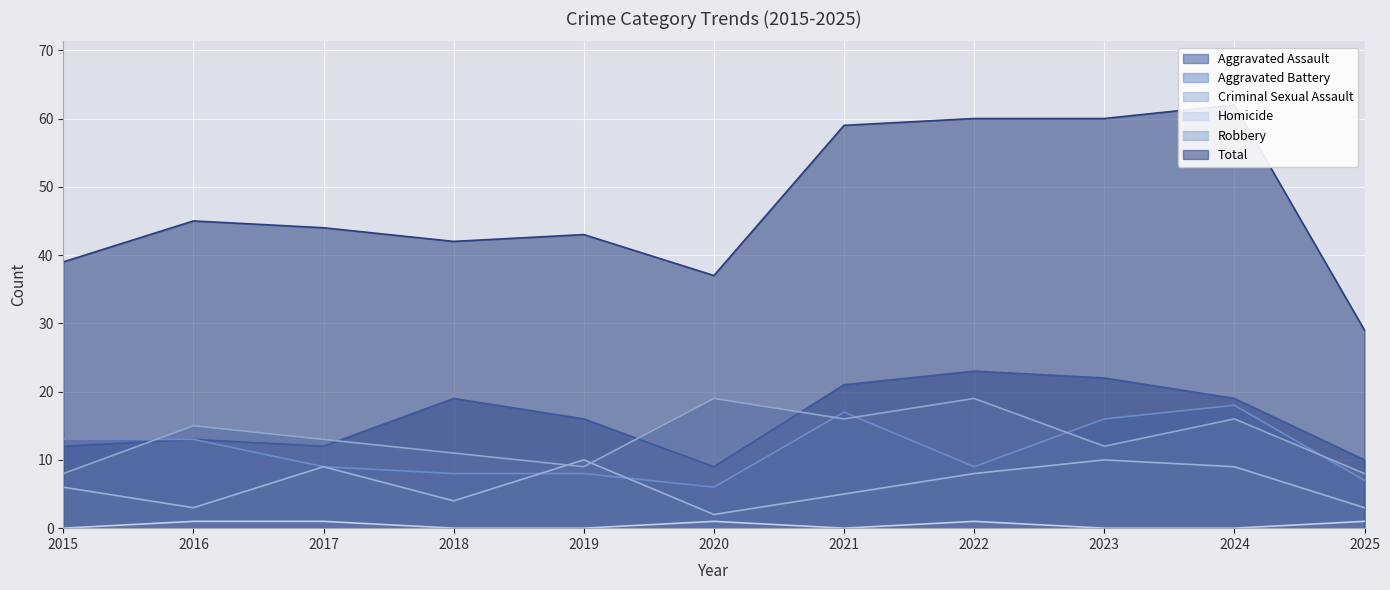

The value of Total at 2022 is 60. True or false?

True